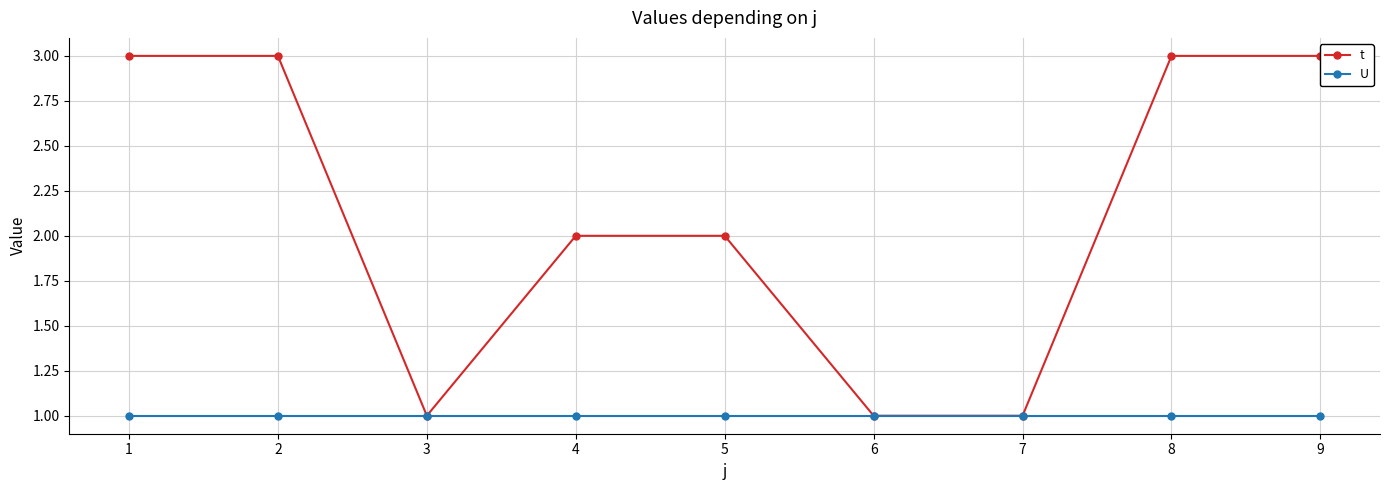

True or false: t and U cross at least once.

False